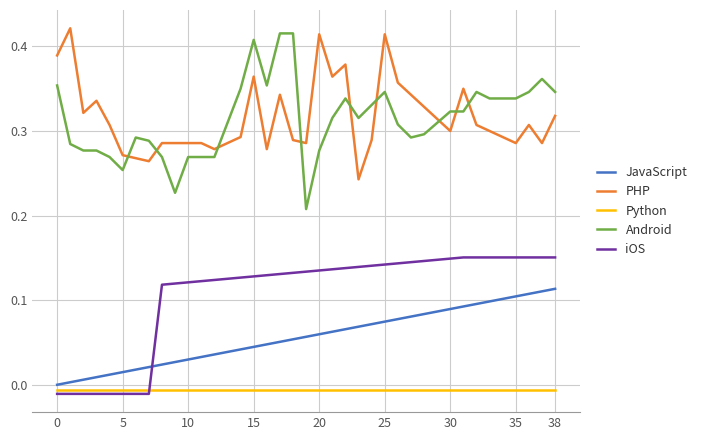

True or false: PHP and iOS intersect in this chart.

False